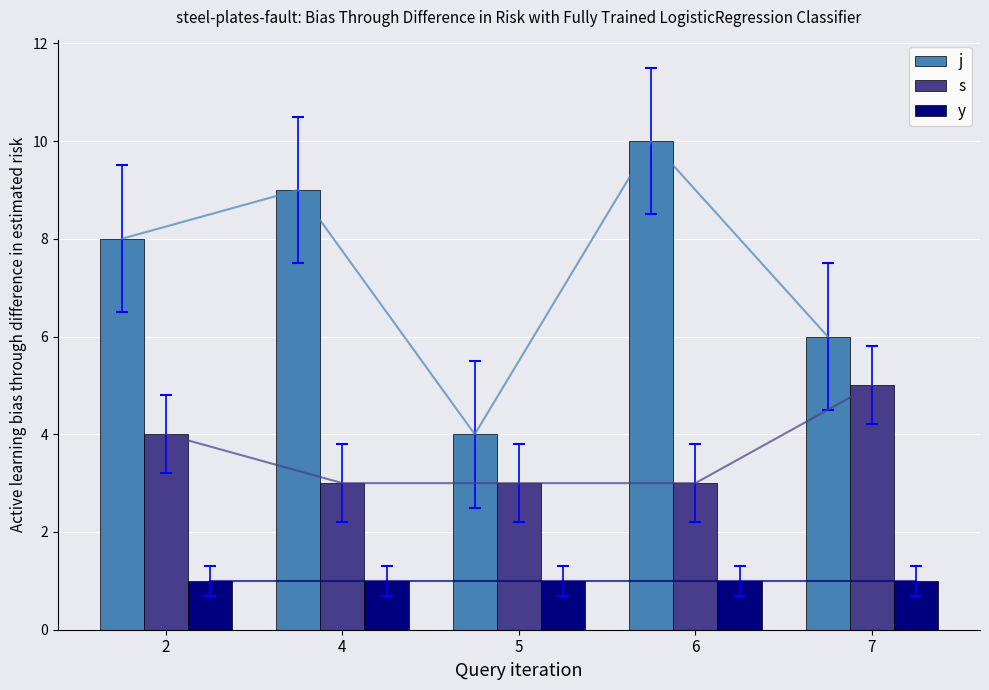

How many categories are shown in the chart?

5